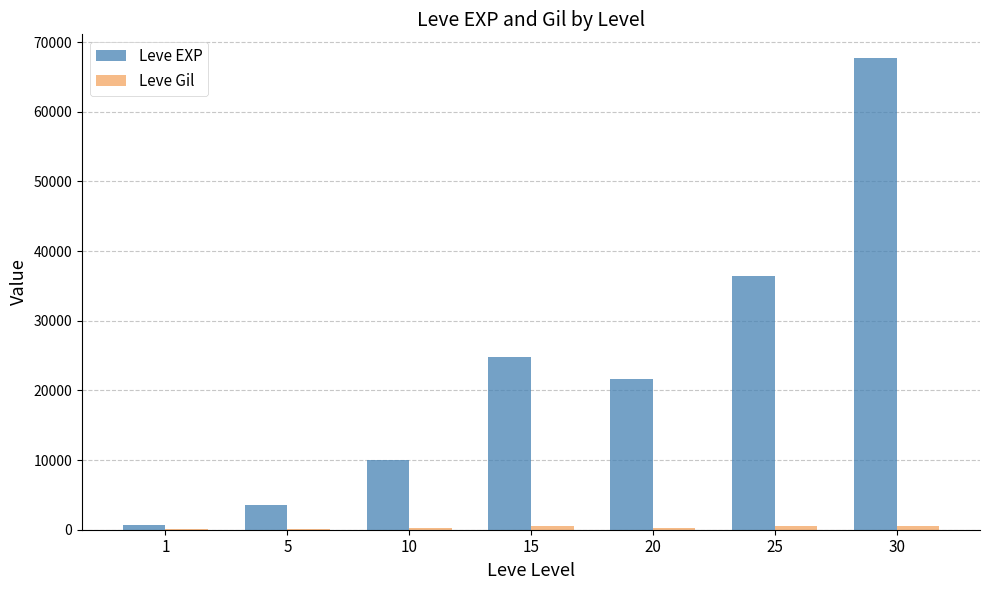

How many distinct data groups are displayed?

2